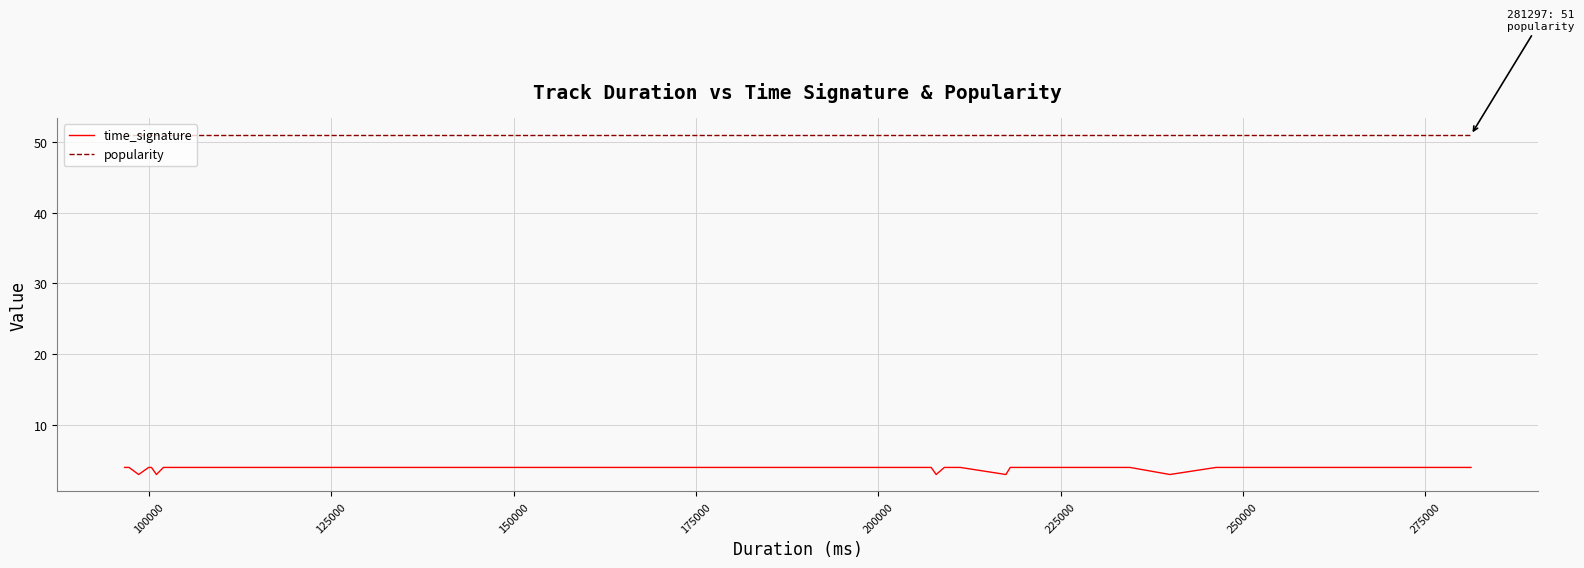

What is the maximum value shown in the chart?

51